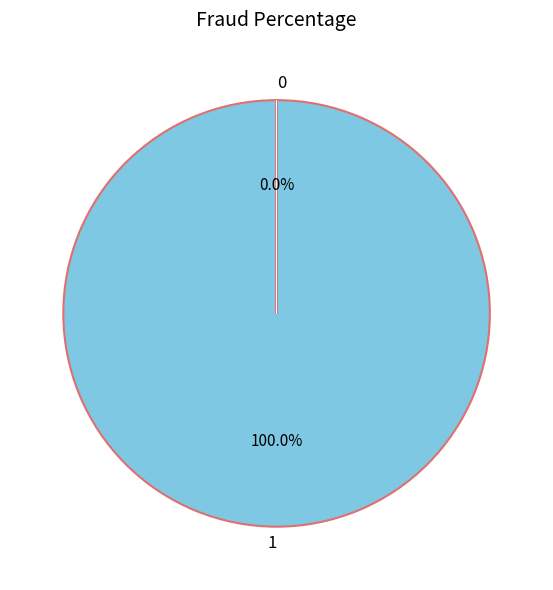

True or false: 362 accounts for 14% of the total.

False